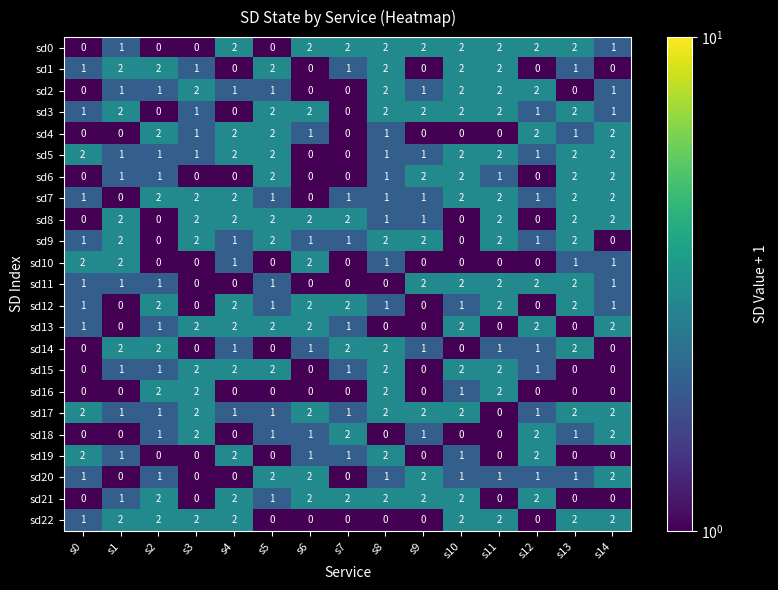

What is the total value across all series at s7?

19